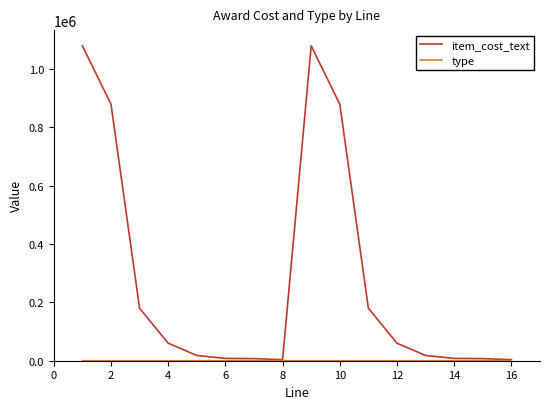

Which series has the largest total across all categories?

item_cost_text